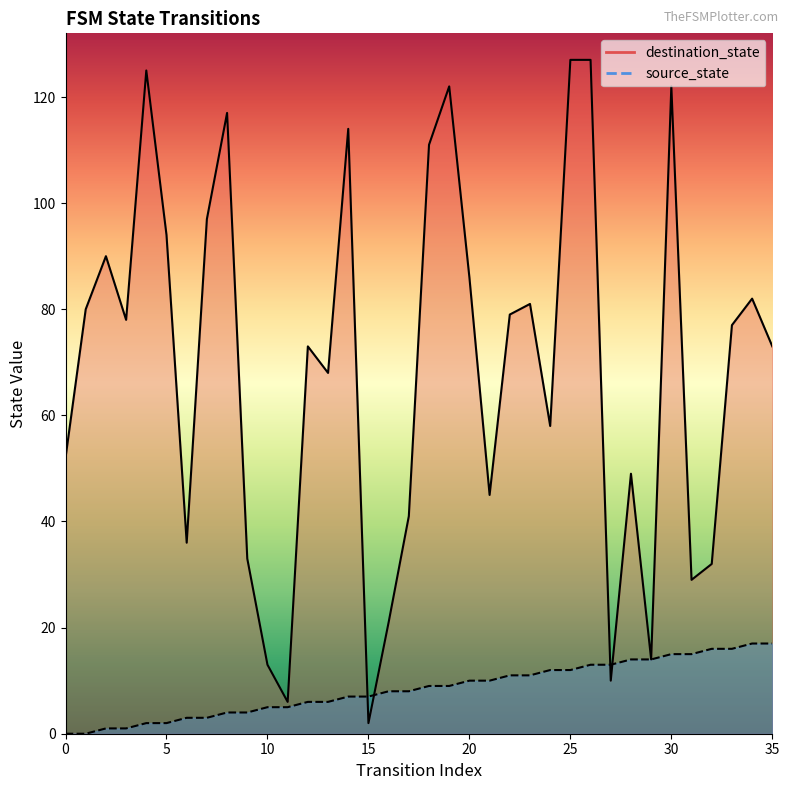

Which series ends up on top after the final intersection of source_state_line and destination_state_line?

destination_state_line